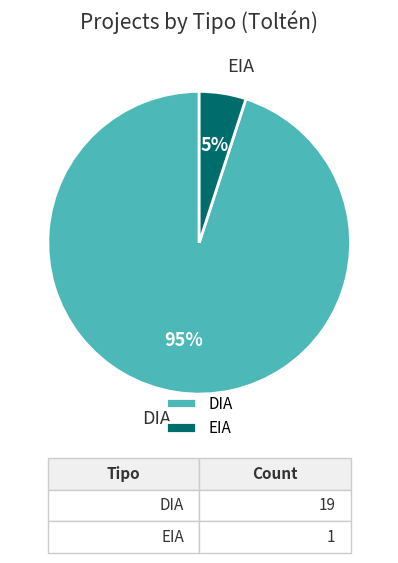

Is it true that EIA is 1% of the pie?

False